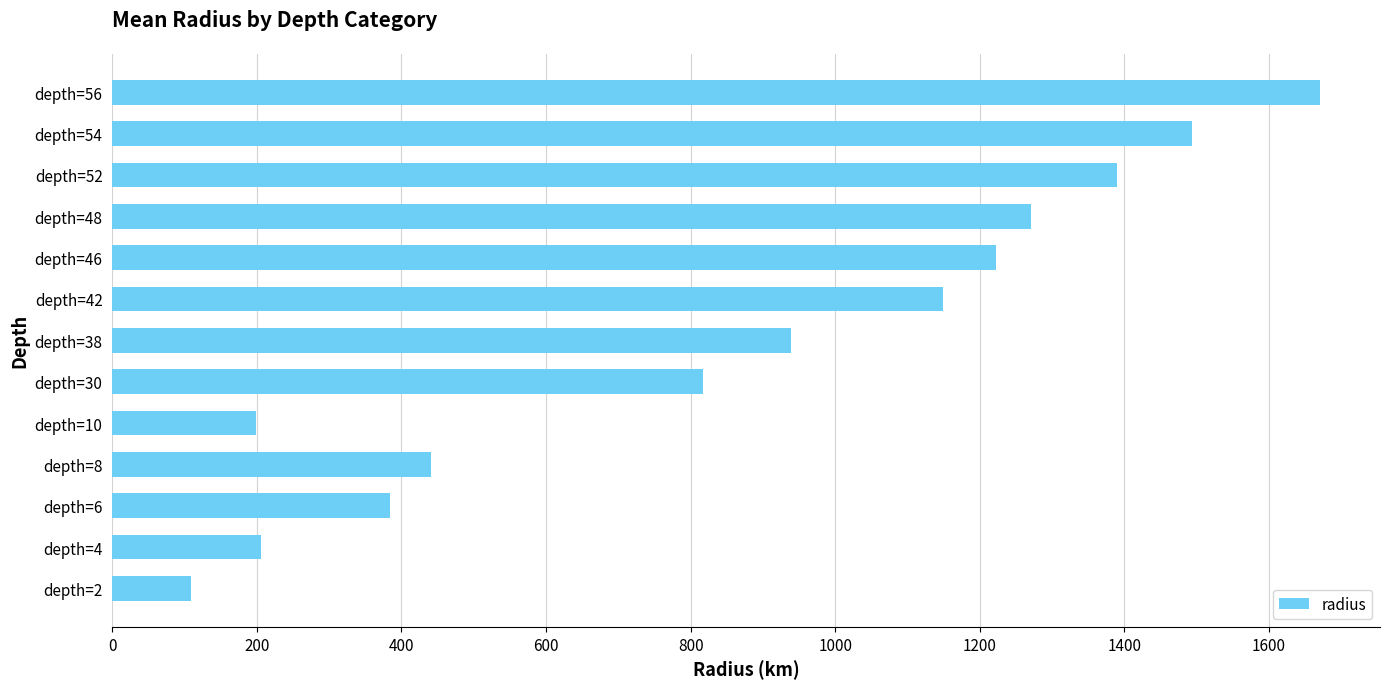

Count the number of categories in the chart.

13